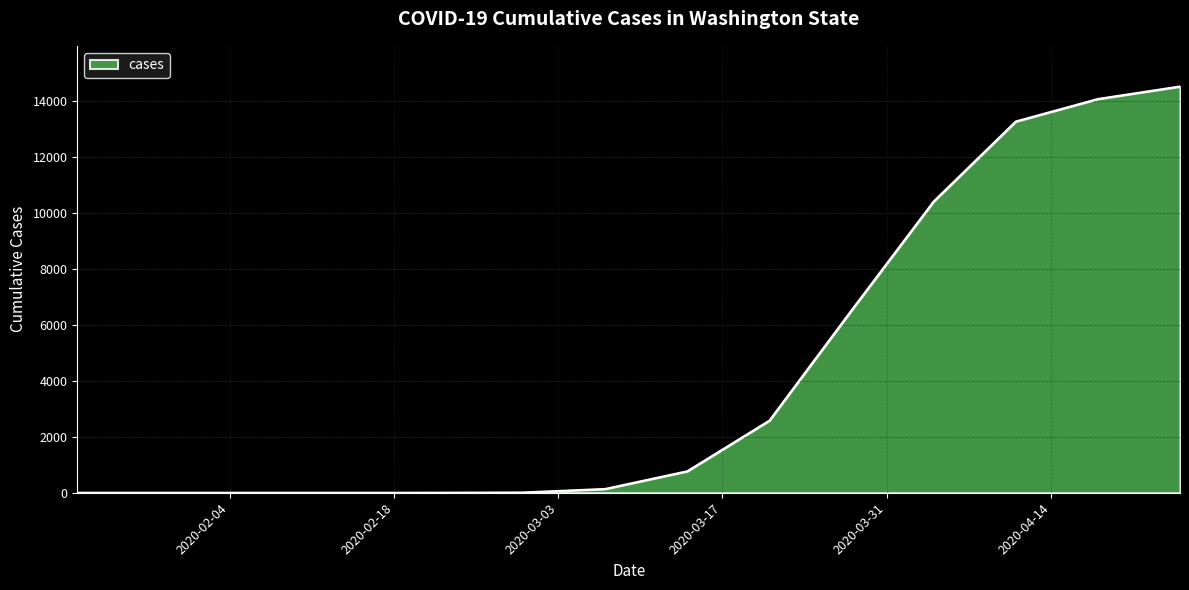

What is the difference between the maximum and minimum values?

14519